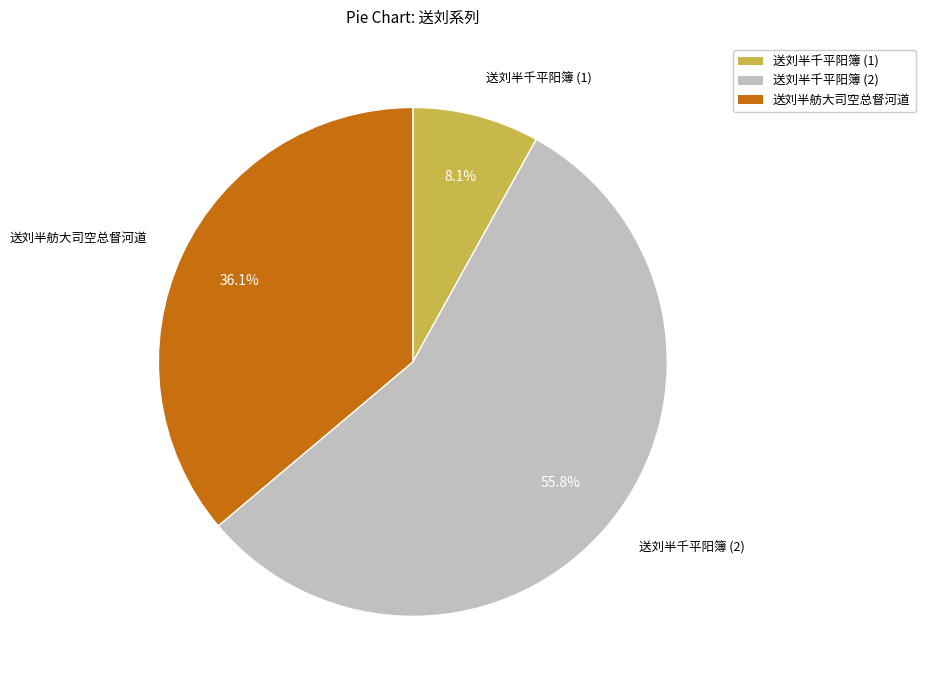

Does any single category account for the majority?

Yes